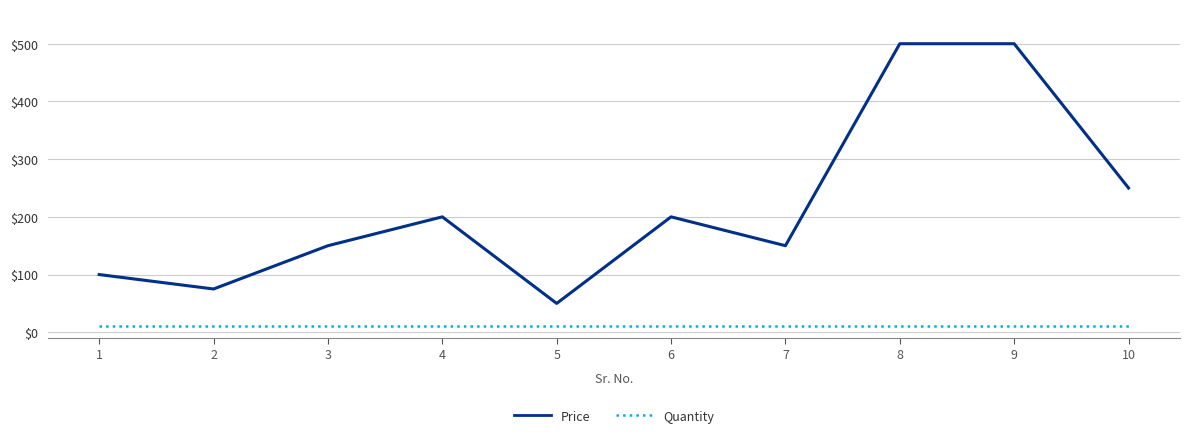

What is the maximum value shown in the chart?

500